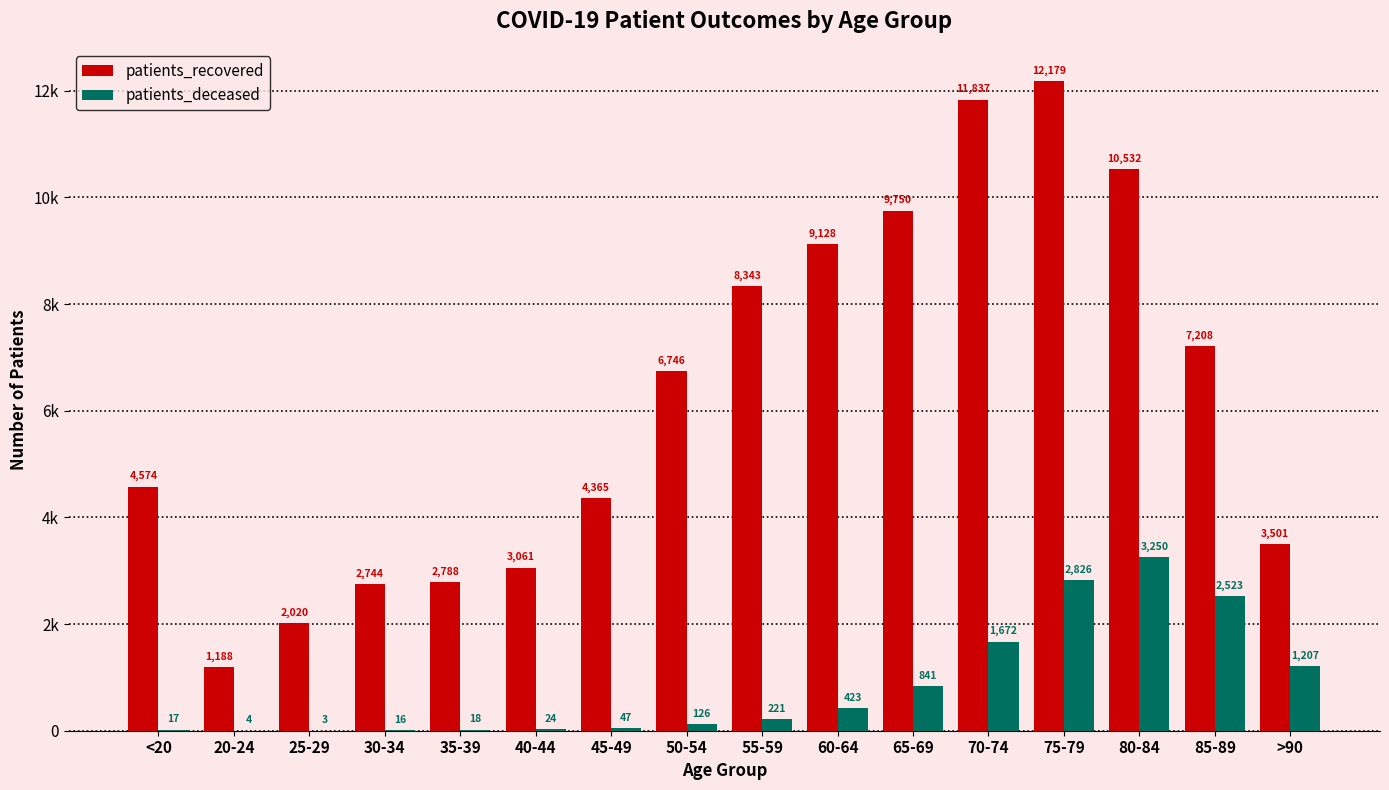

Read the patients_recovered value at 40-44, to the nearest 50.

3050